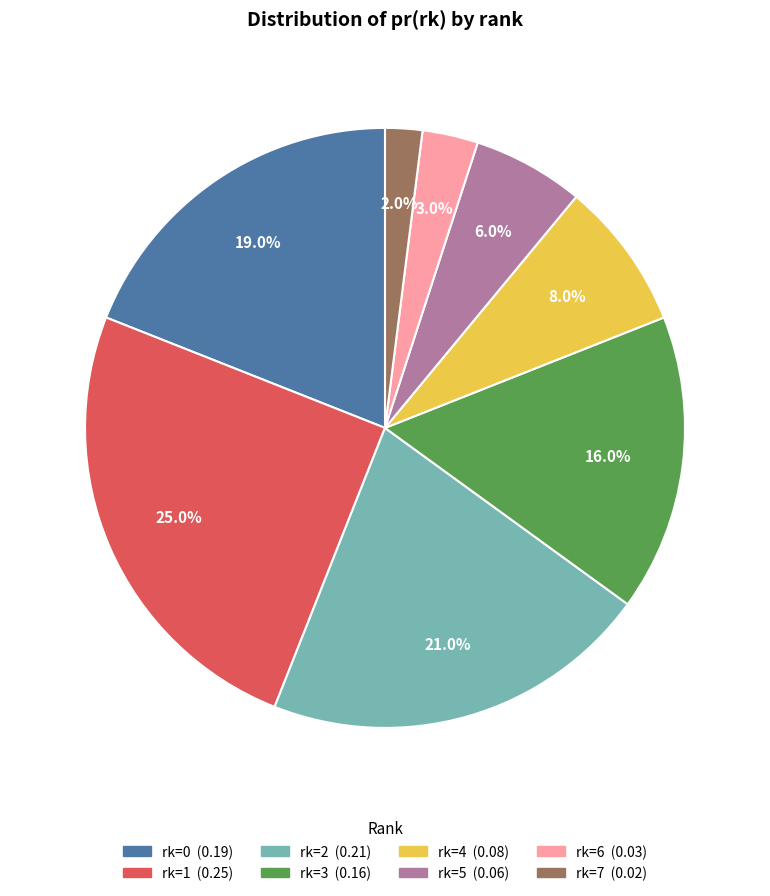

Is there any slice that represents more than half of the pie?

No